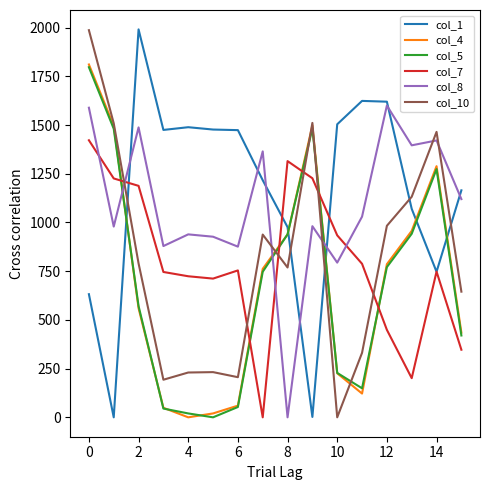

After their last crossing, which series has the higher values: col_1 or col_10?

col_1